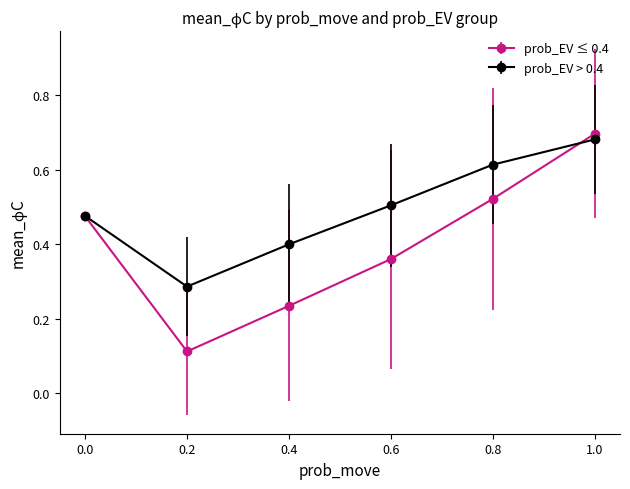

Which label corresponds to the largest value in the chart?

1.0